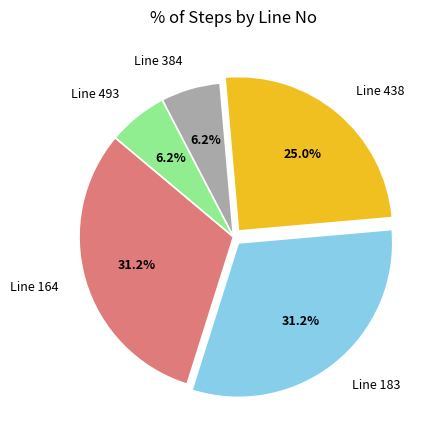

Does Line 164 account for over 50% of the chart?

No